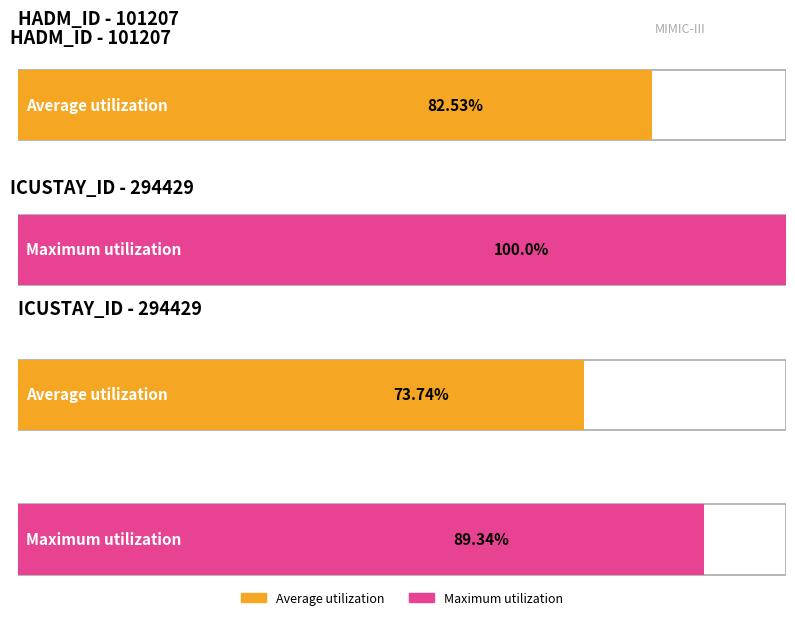

How many bars are there in each group?

2